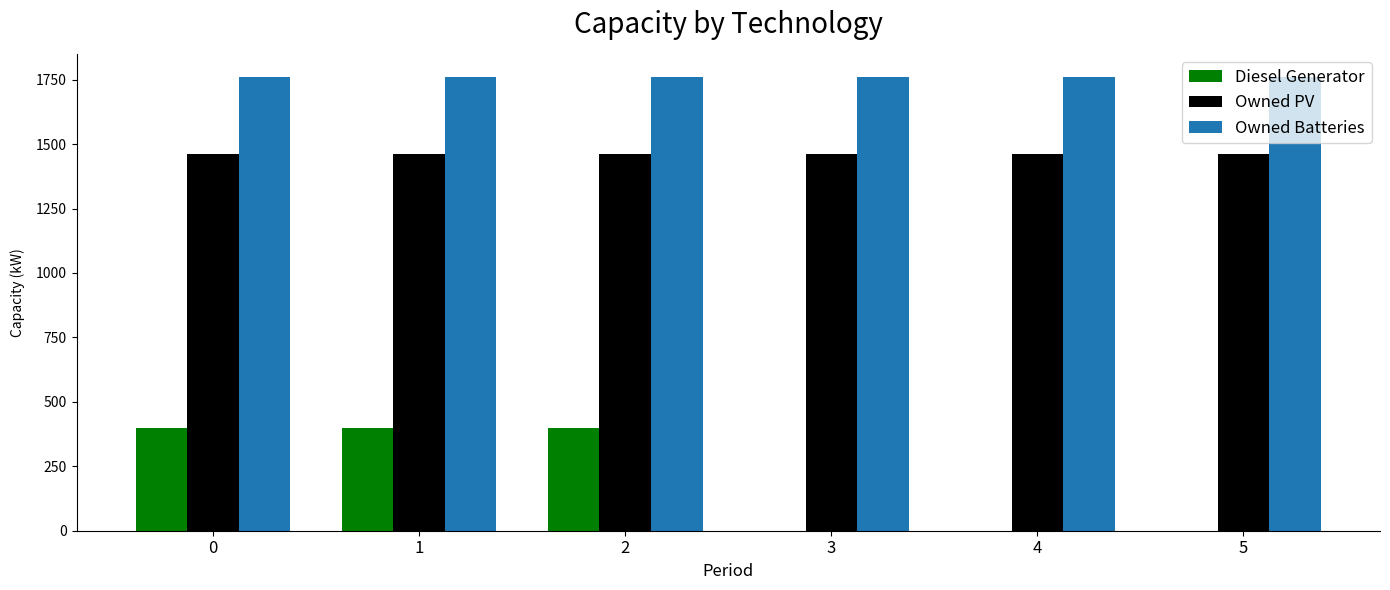

Which series has the largest total across all categories?

Owned Batteries